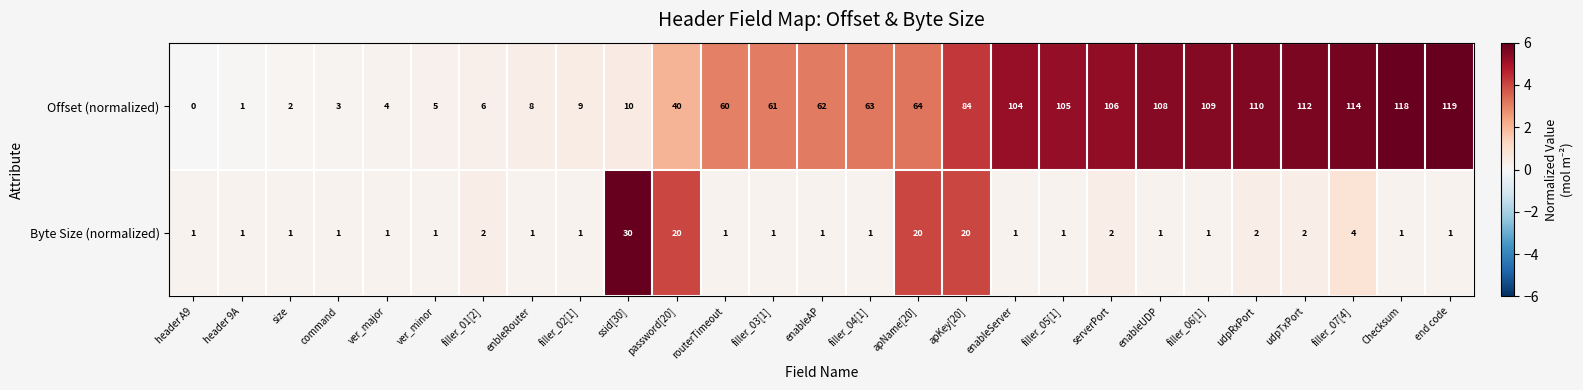

Rank the series by their average value, from highest to lowest.

Offset (normalized), Byte Size (normalized)